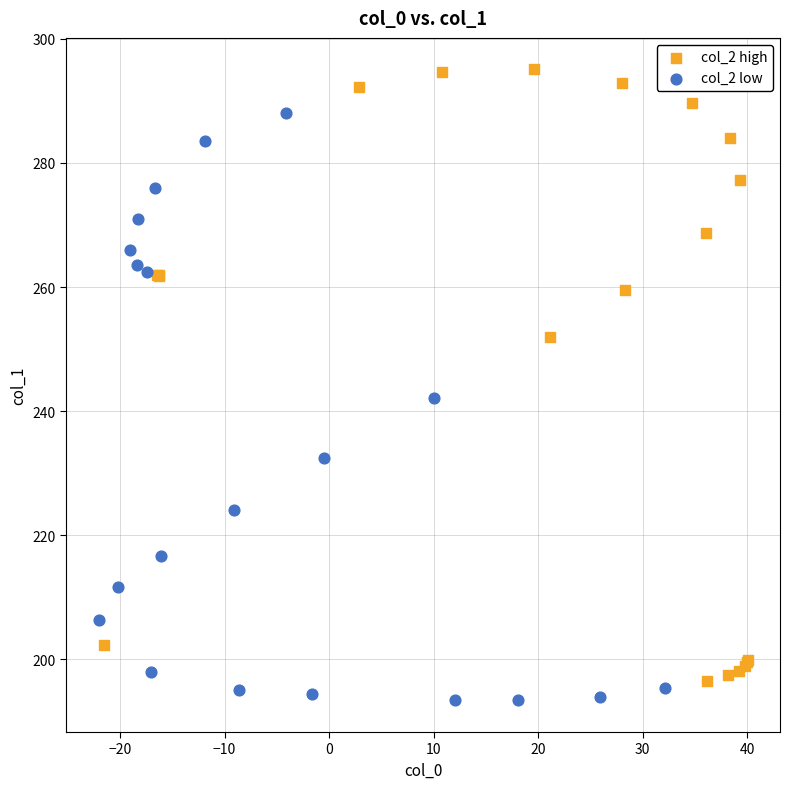

What are all the series names shown in the legend?

col_2 high, col_2 low